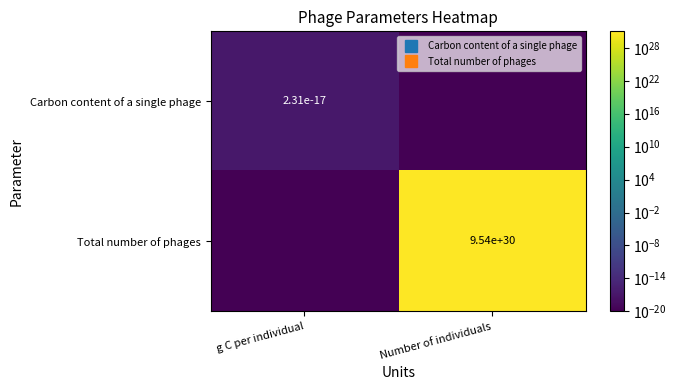

Which series has the largest total across all categories?

Total number of phages